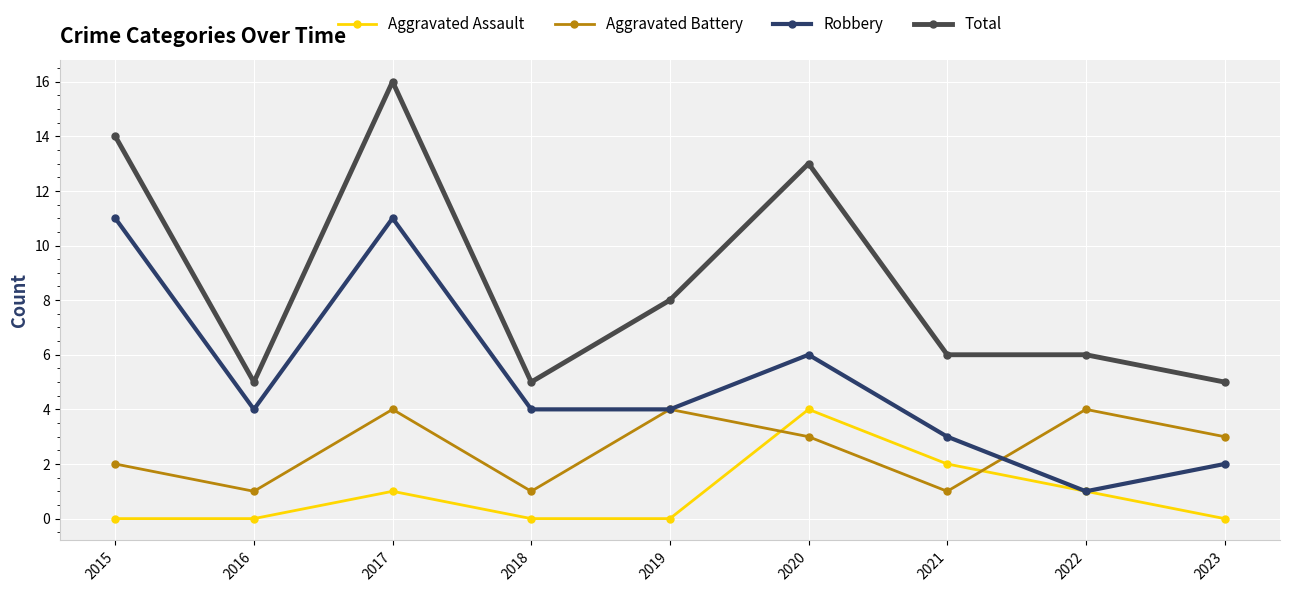

List the series in order of their overall mean, highest first.

Total, Robbery, Aggravated Battery, Aggravated Assault